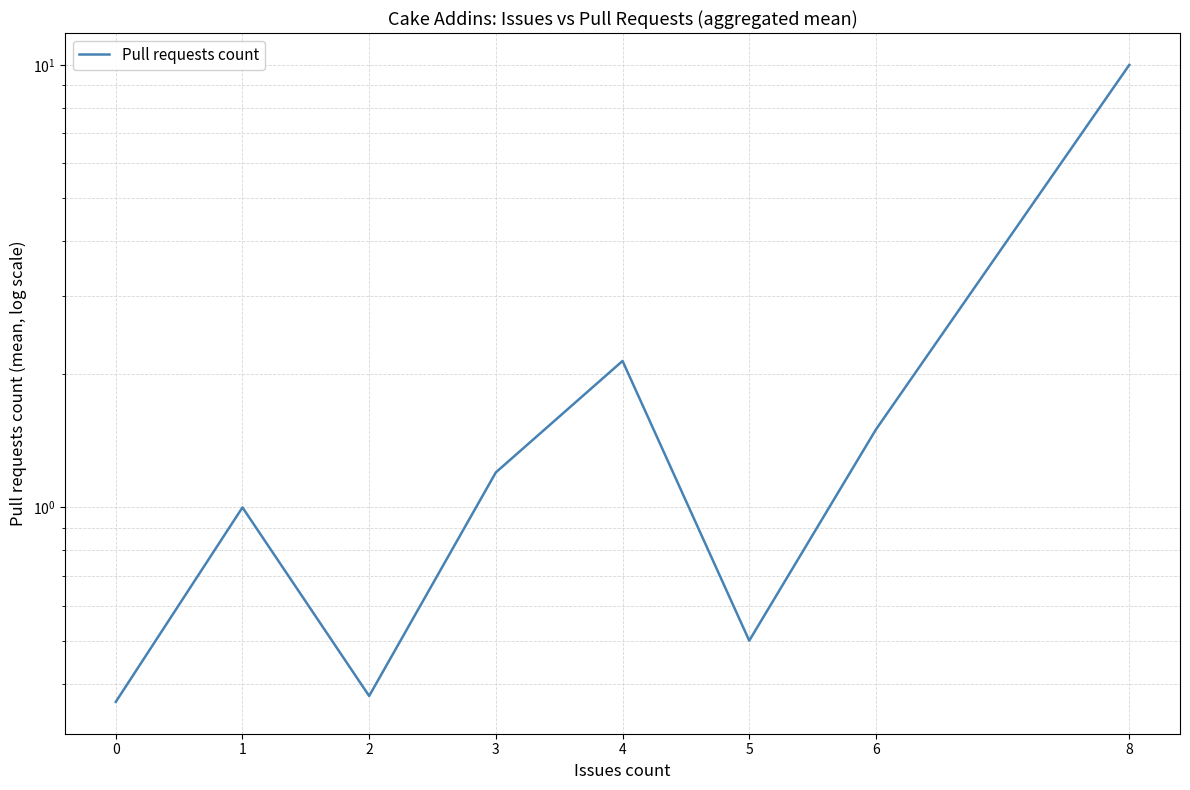

What is the value of the 2nd point from the left?

1.0